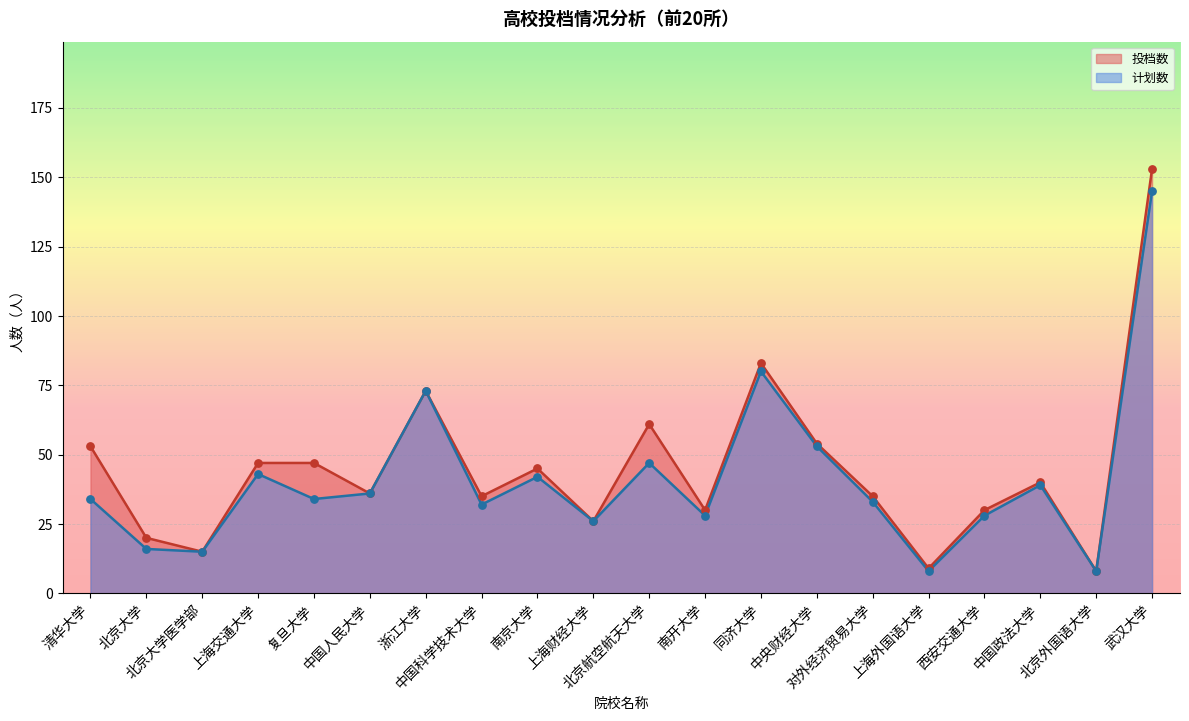

Which series has the largest Y range (max minus min)?

投档数